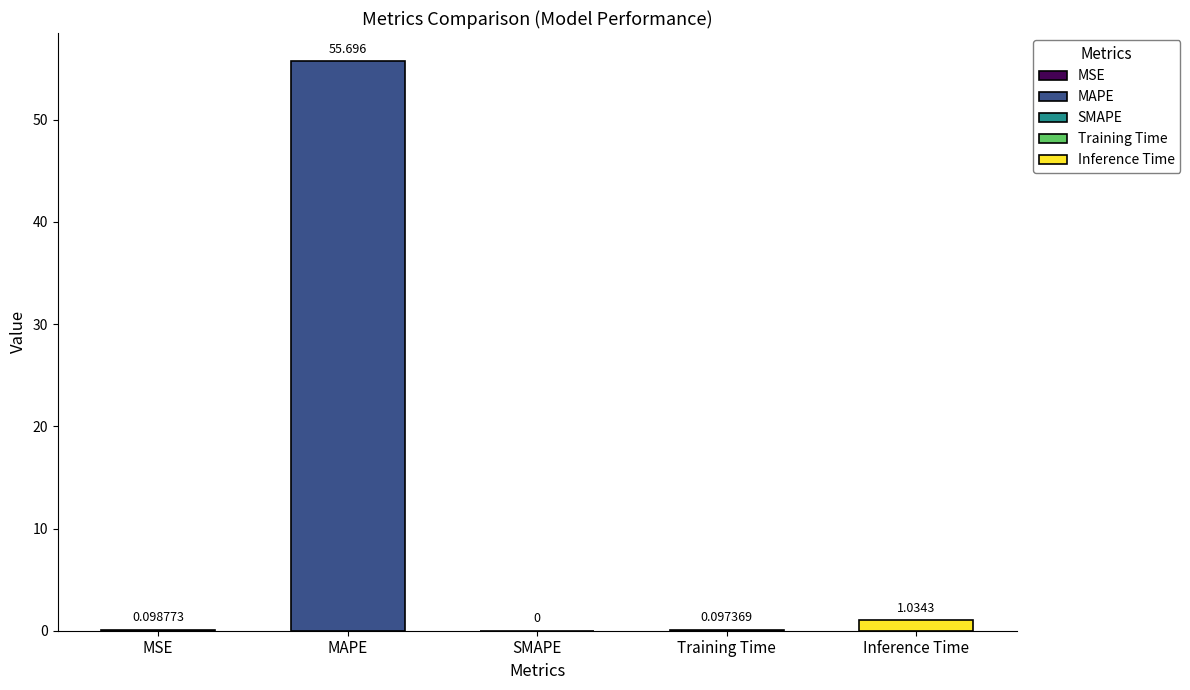

At which label is the value closest to 27?

Inference Time